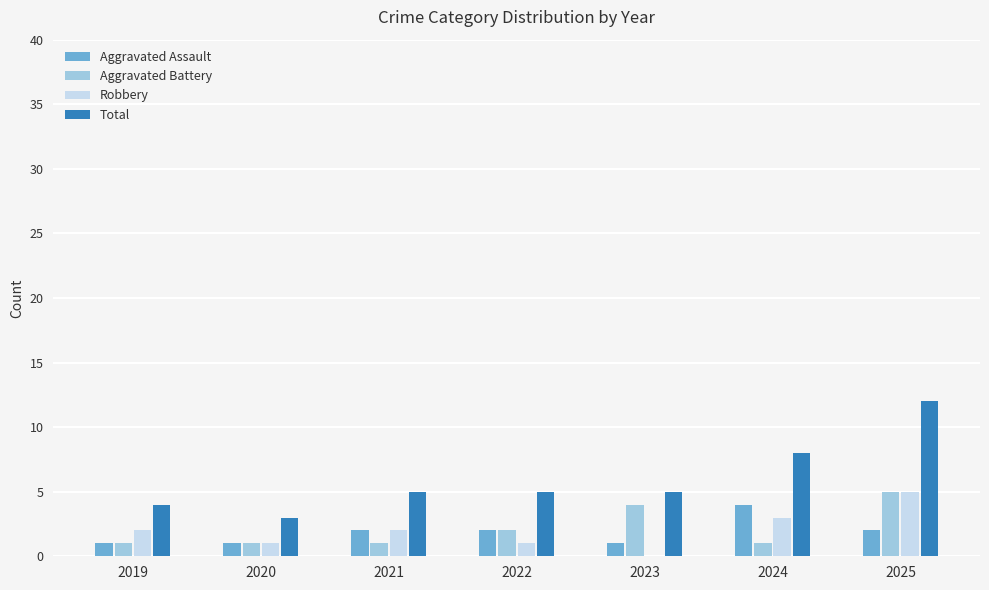

What is the sum of the Total values at 2019 and 2024?

12